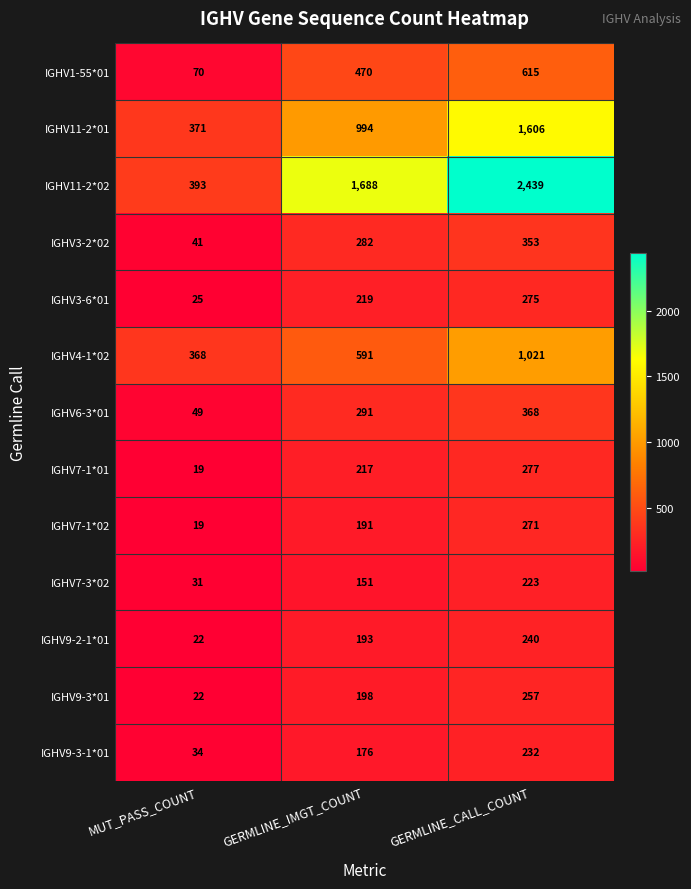

Which label corresponds to the smallest value in the chart?

MUT_PASS_COUNT